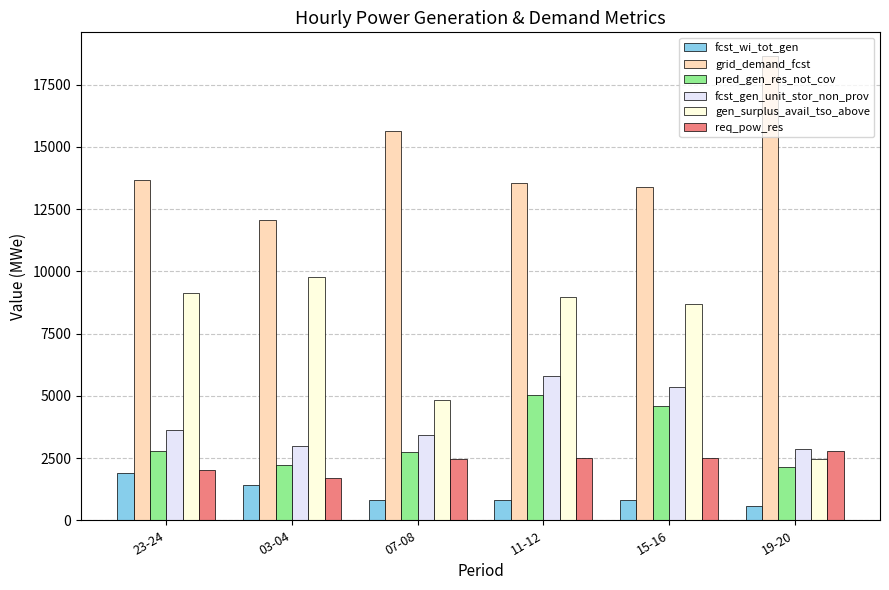

True or false: fcst_wi_tot_gen has a value of 560 at 19-20.

True